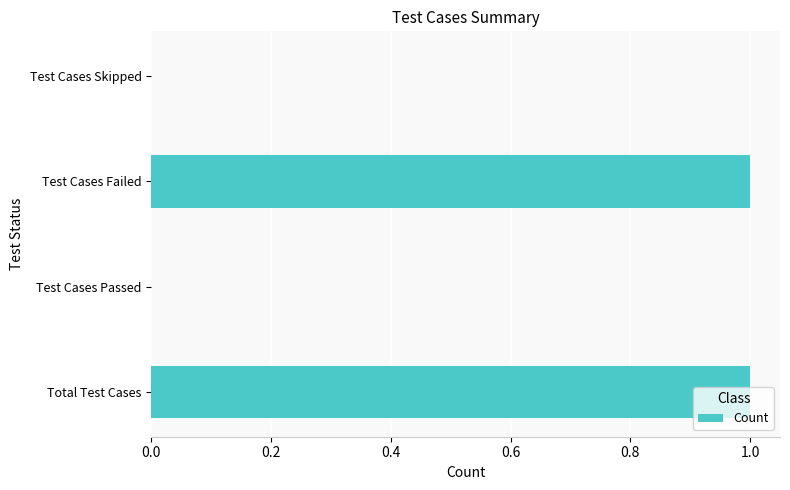

The chart shows a value of 1 at Total Test Cases. True or false?

True